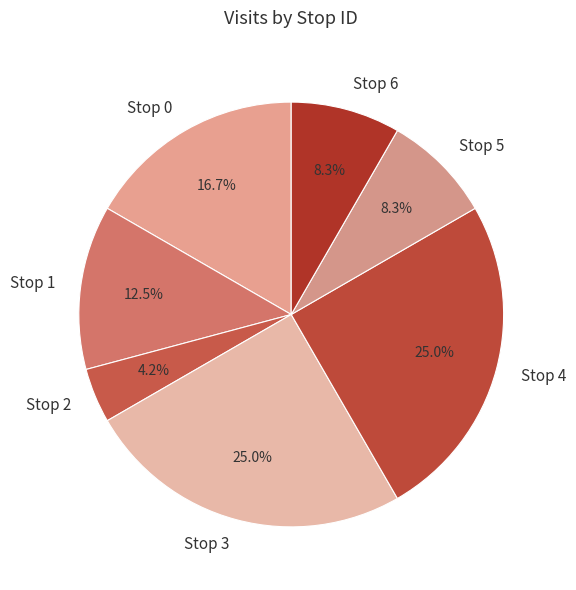

Is there a majority slice in this chart?

No